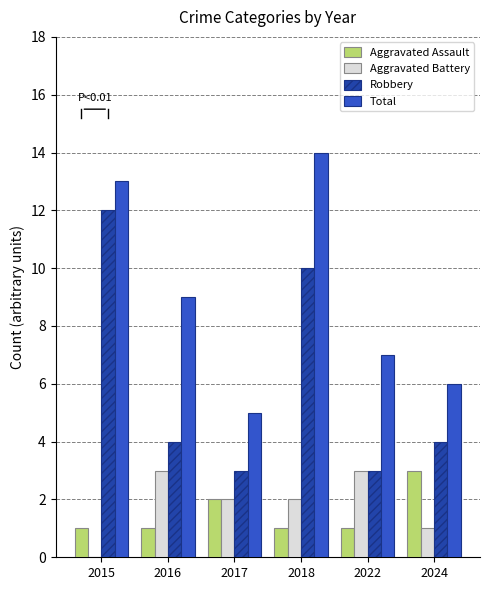

What is the highest value of the Robbery series?

12